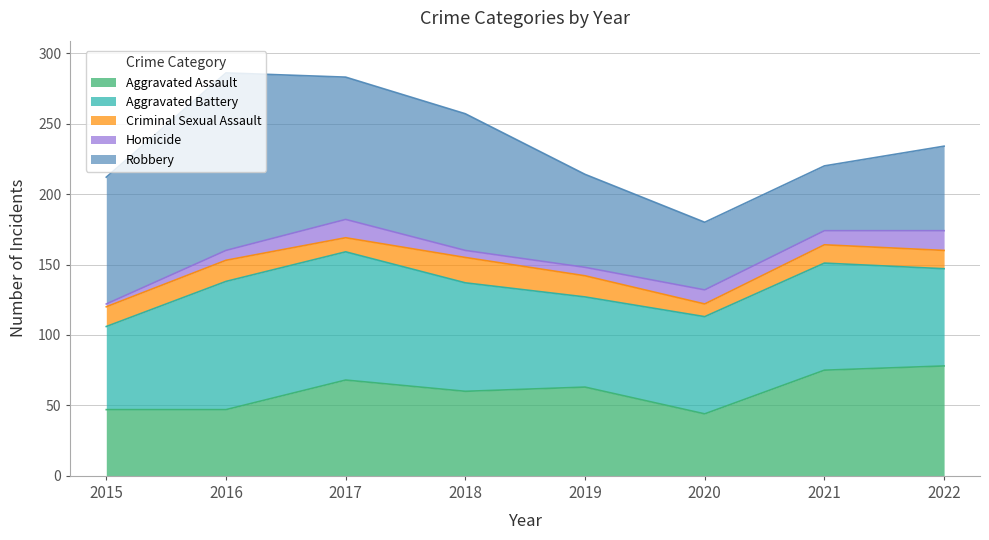

What value does the Aggravated Battery series have at 2021?

76